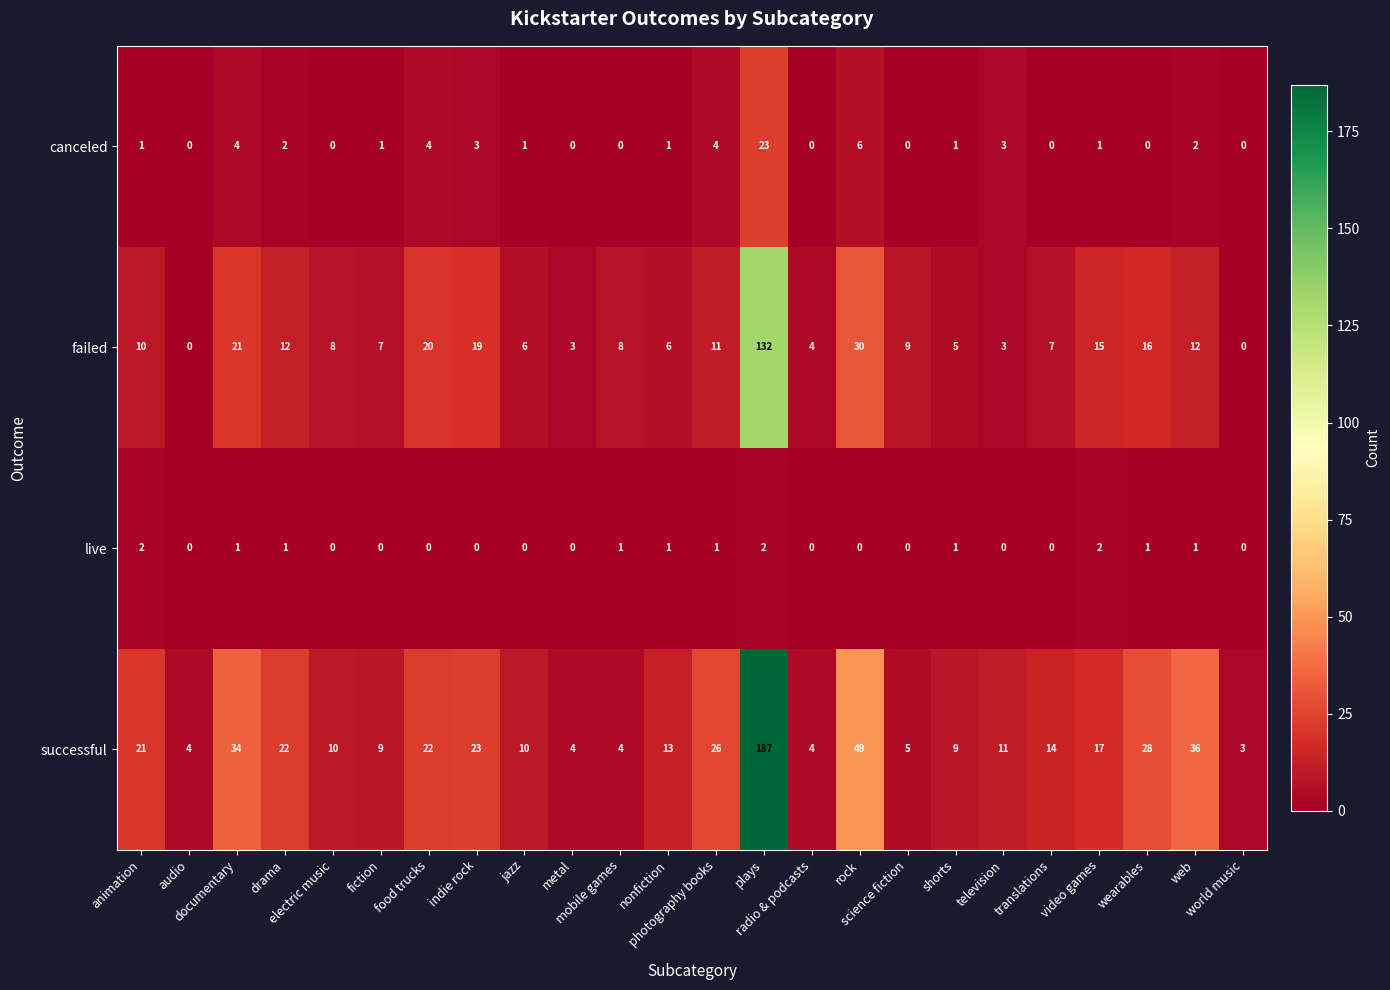

What is the greatest value displayed?

187